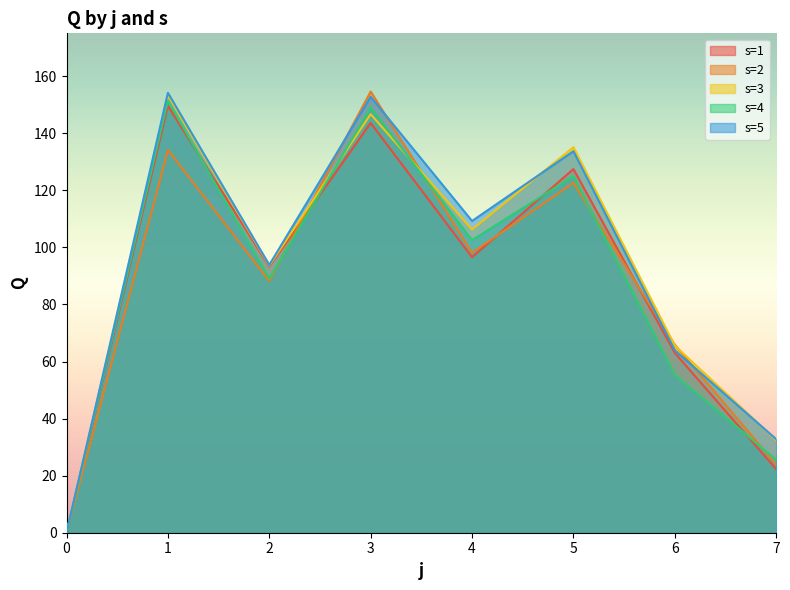

Is the value of s=2 at 2 greater than the value of s=1 at 6?

Yes